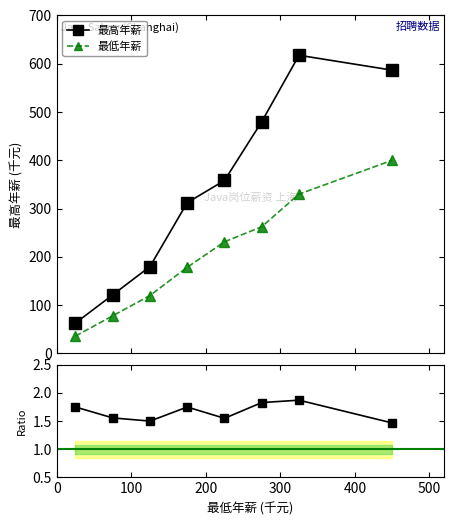

True or false: 最高年薪 has more than 2 interior local peaks.

False